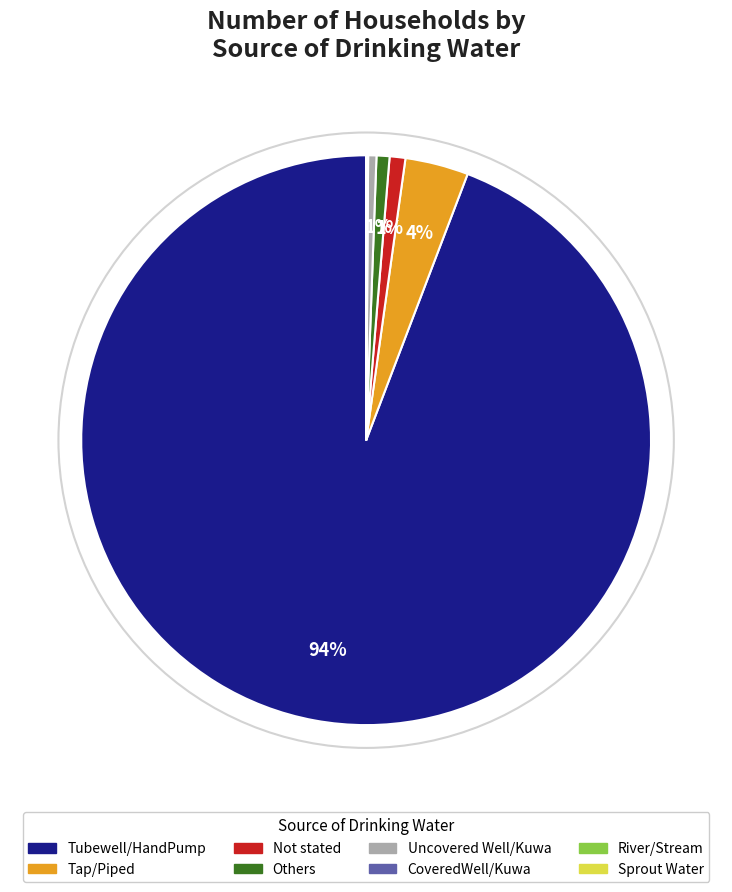

To the nearest percent, what portion does Others represent?

1%